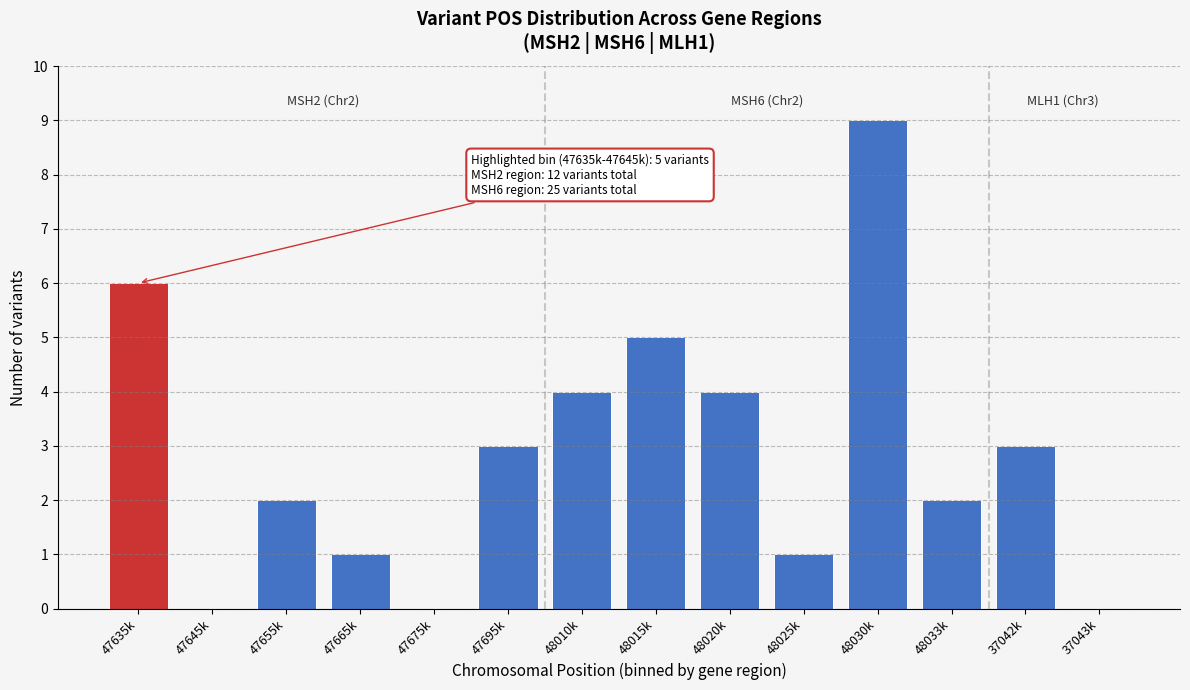

Reading left to right, what are all the values shown in this chart?

47635k=6	47645k=0	47655k=2	47665k=1	47675k=0	47695k=3	48010k=4	48015k=5	48020k=4	48025k=1	48030k=9	48033k=2	37042k=3	37043k=0